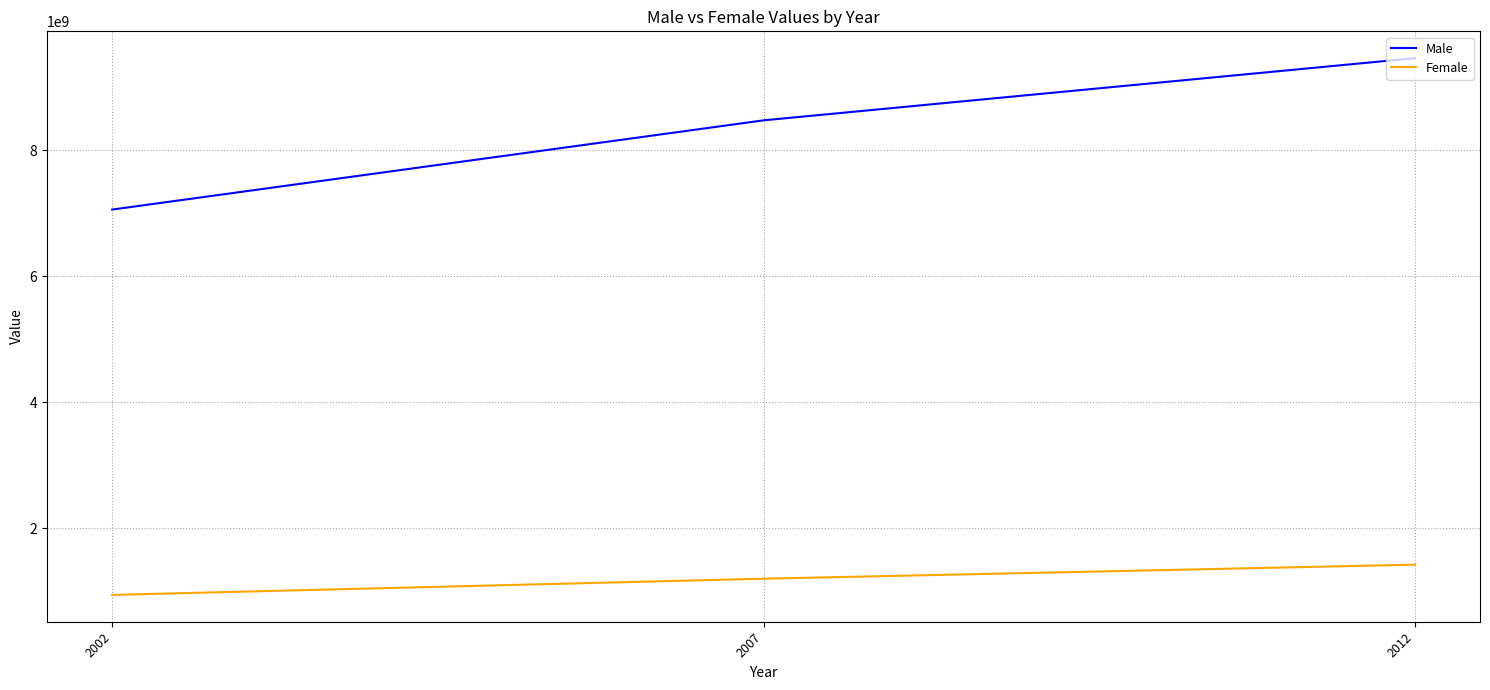

Where is Female nearest to the value 1179686251?

2007